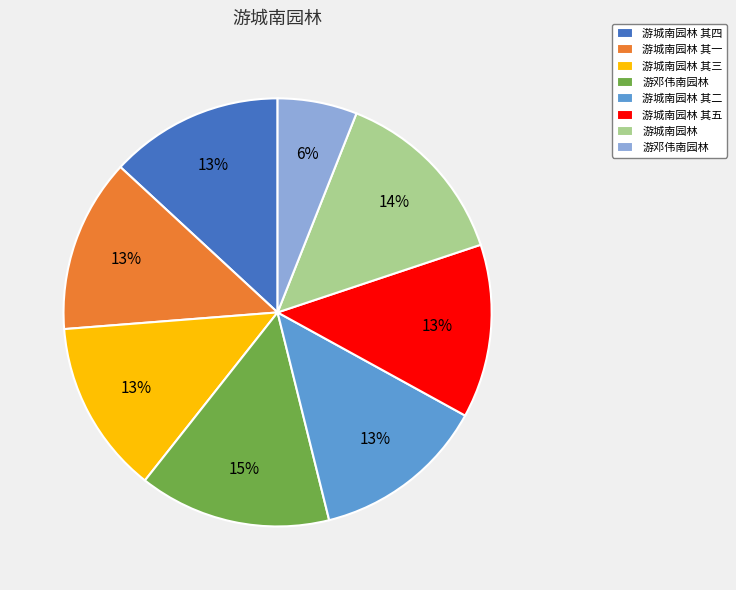

How many slices are in this pie chart?

8